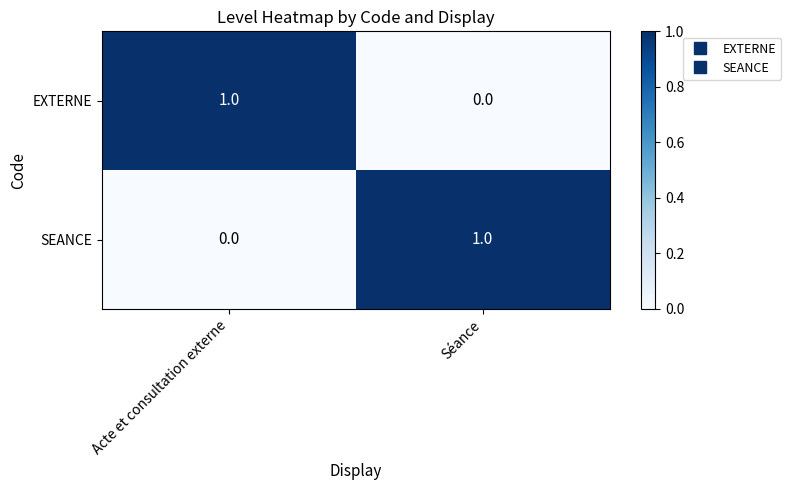

Reading left to right, what are all the values shown in this chart?

EXTERNE: Acte et consultation externe=1	Séance=0
SEANCE: Acte et consultation externe=0	Séance=1